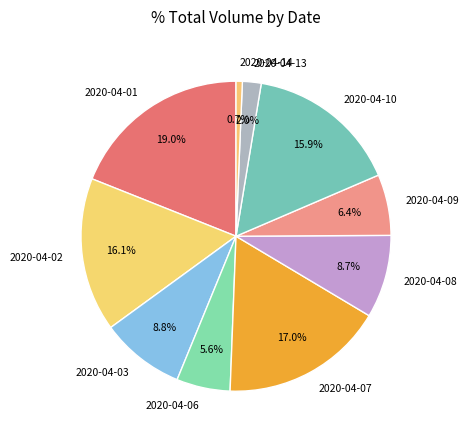

Do 2020-04-07 and 2020-04-08 together represent more than half of the pie?

No